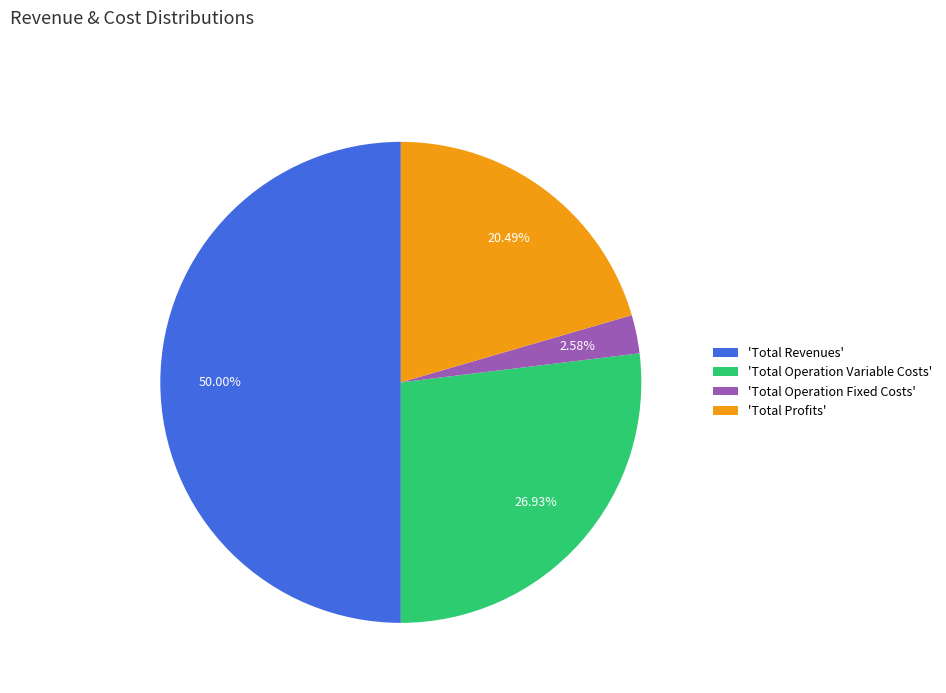

Which has a higher value, 'Total Operation Fixed Costs' or 'Total Revenues'?

'Total Revenues'